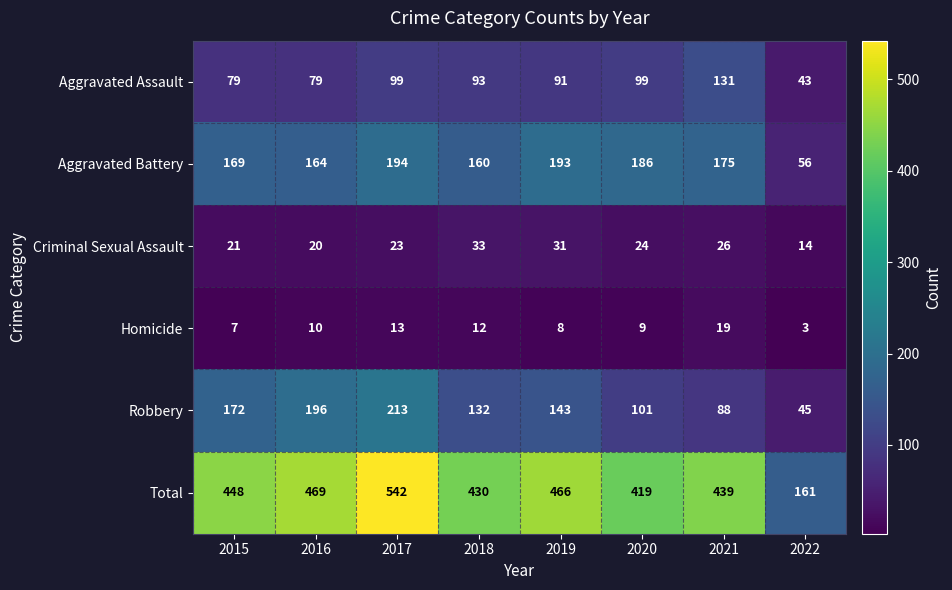

Which category has the highest value in the Aggravated Battery series?

2017